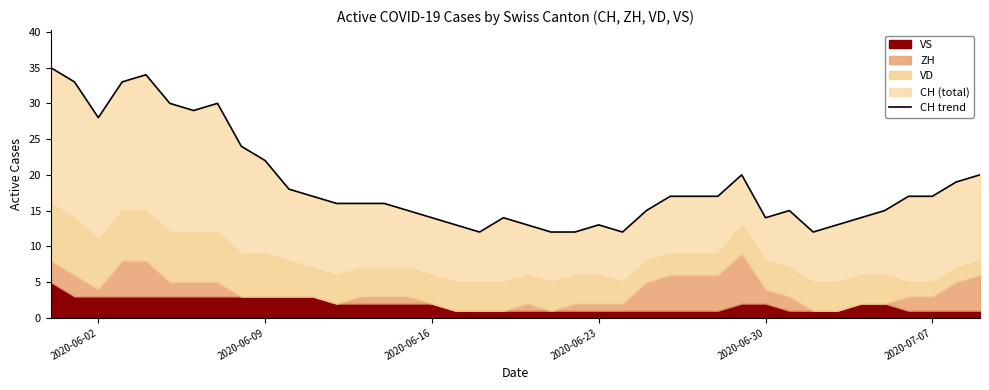

Count the number of values greater than 17.

14